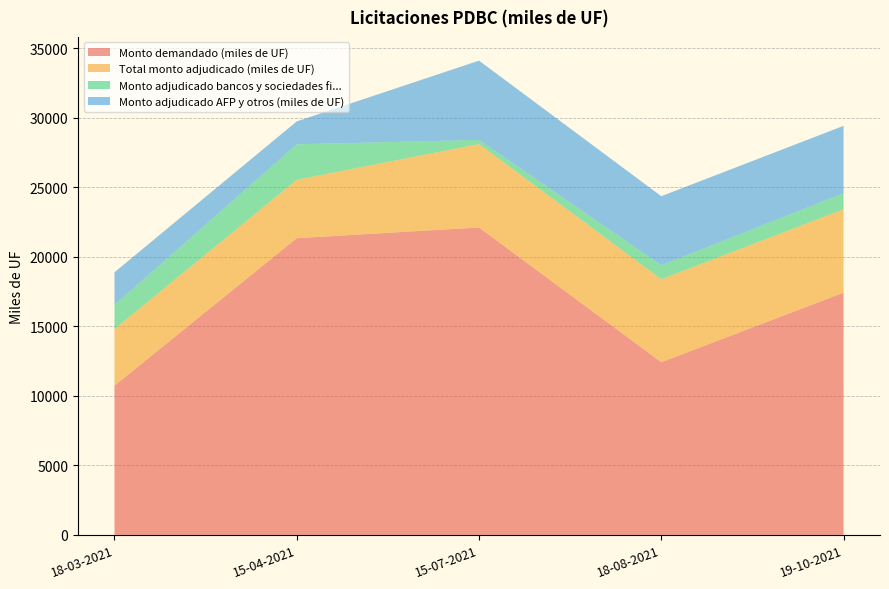

Reading right to left, what are all the values shown in this chart?

Monto demandado (miles de UF): 17420	12420	22110	21340	10730
Total monto adjudicado (miles de UF): 6000	5970	6000	4200	4080
Monto adjudicado bancos y sociedades fi...: 1150	1000	300	2550	1730
Monto adjudicado AFP y otros (miles de UF): 4850	4970	5700	1650	2350